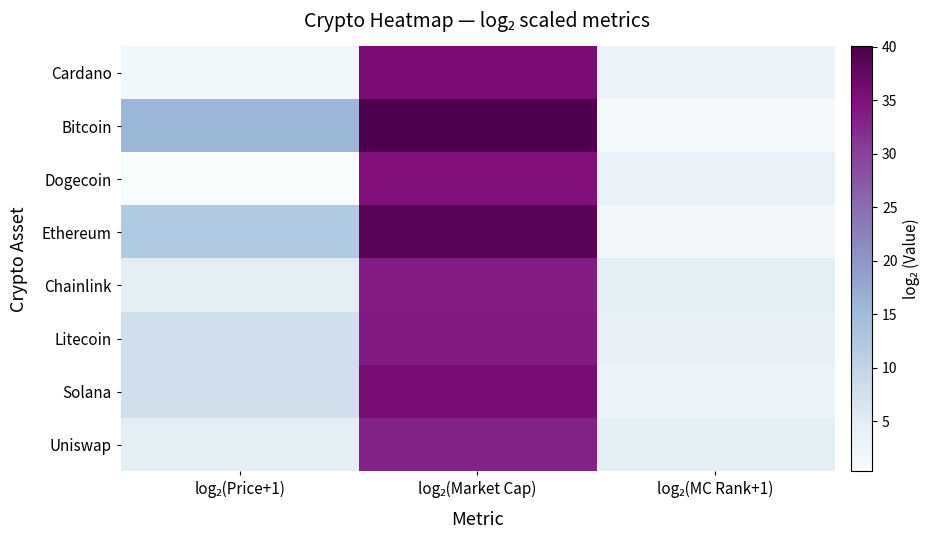

Which series has the widest spread of values?

Bitcoin